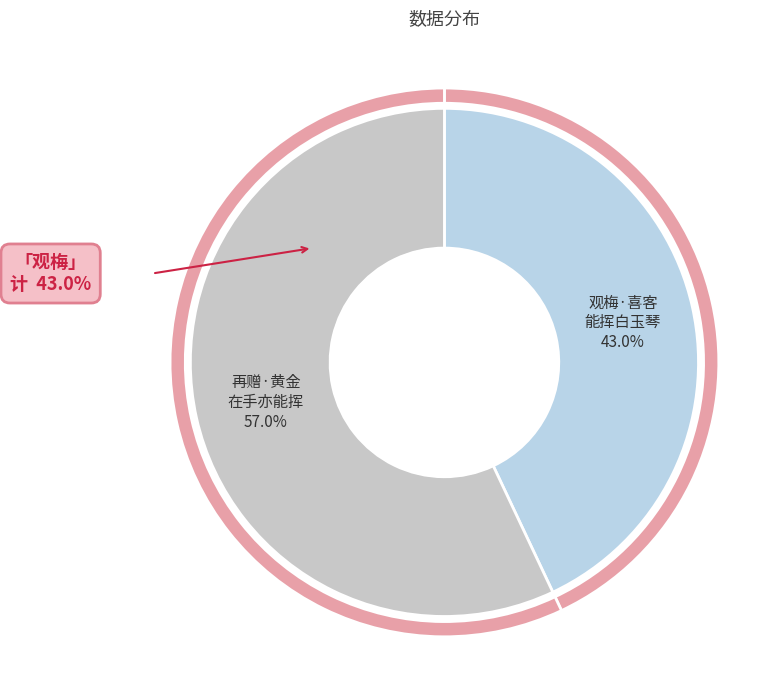

True or false: 再赠·黄金在手亦能挥 accounts for 65% of the total.

False